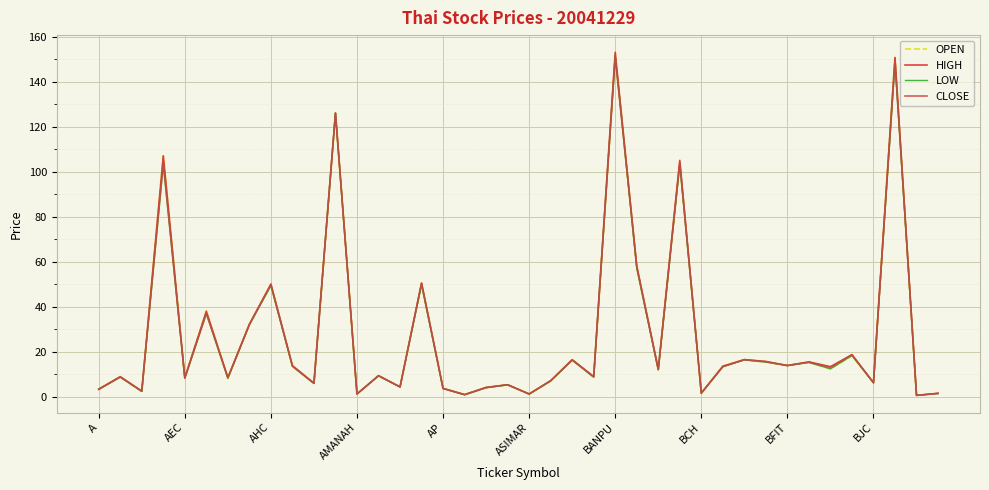

What is the highest value of the CLOSE series?

151.0